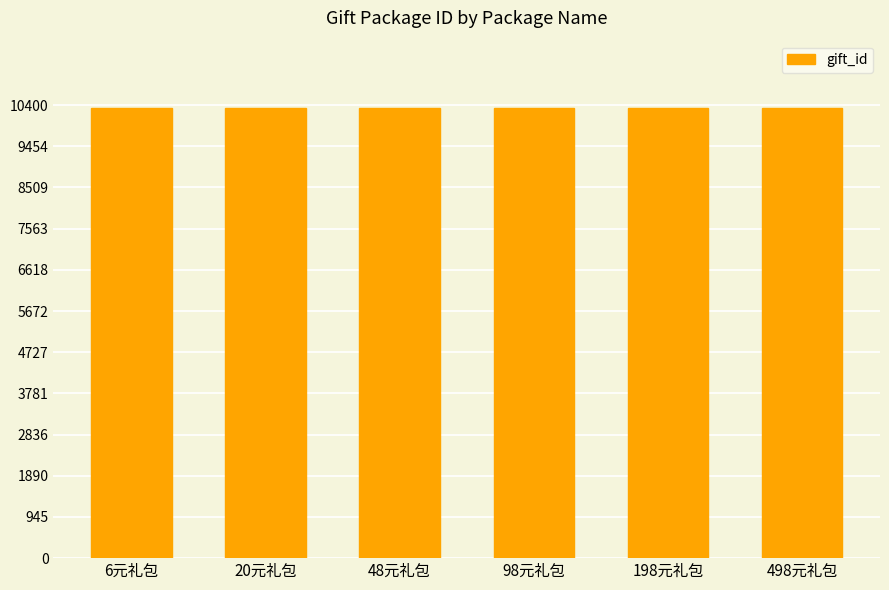

What is the greatest value displayed?

10329